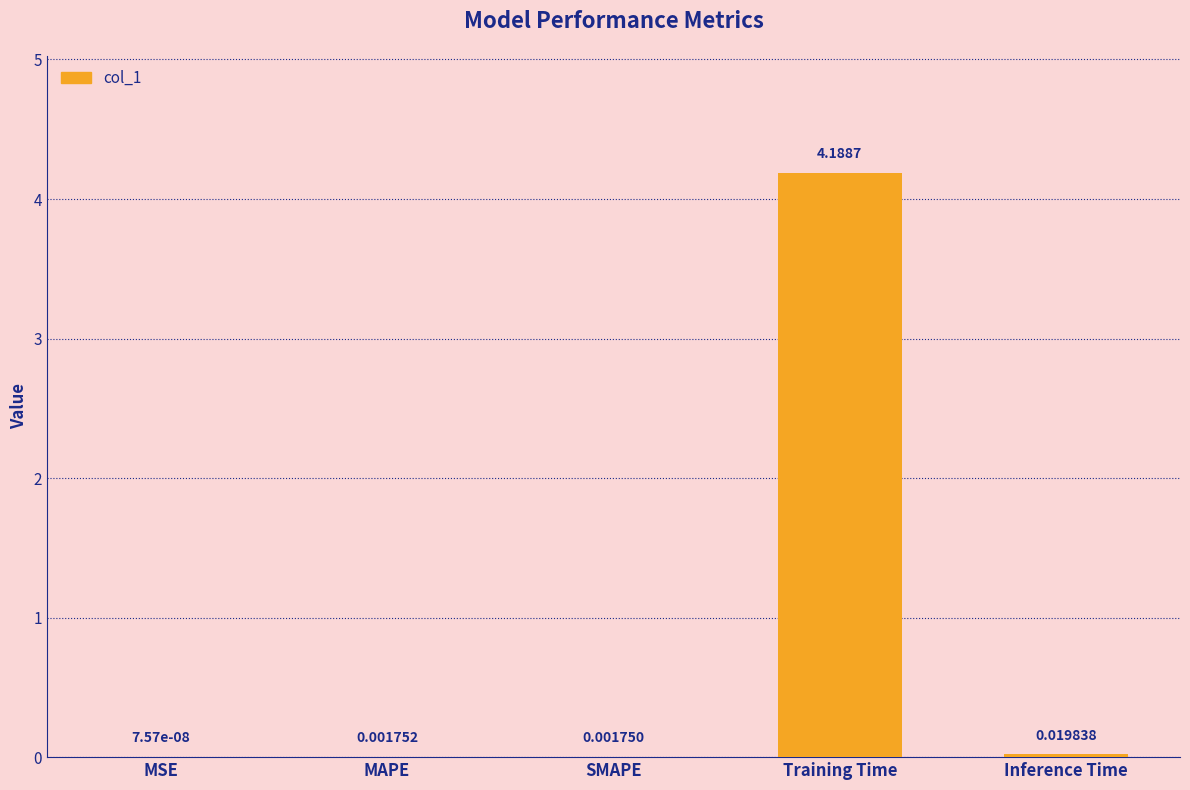

At which label is the value closest to 2?

Inference Time